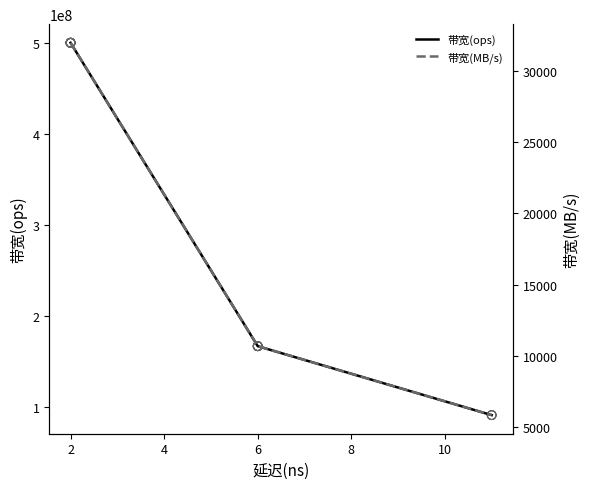

Which series has the largest Y range (max minus min)?

带宽(ops)